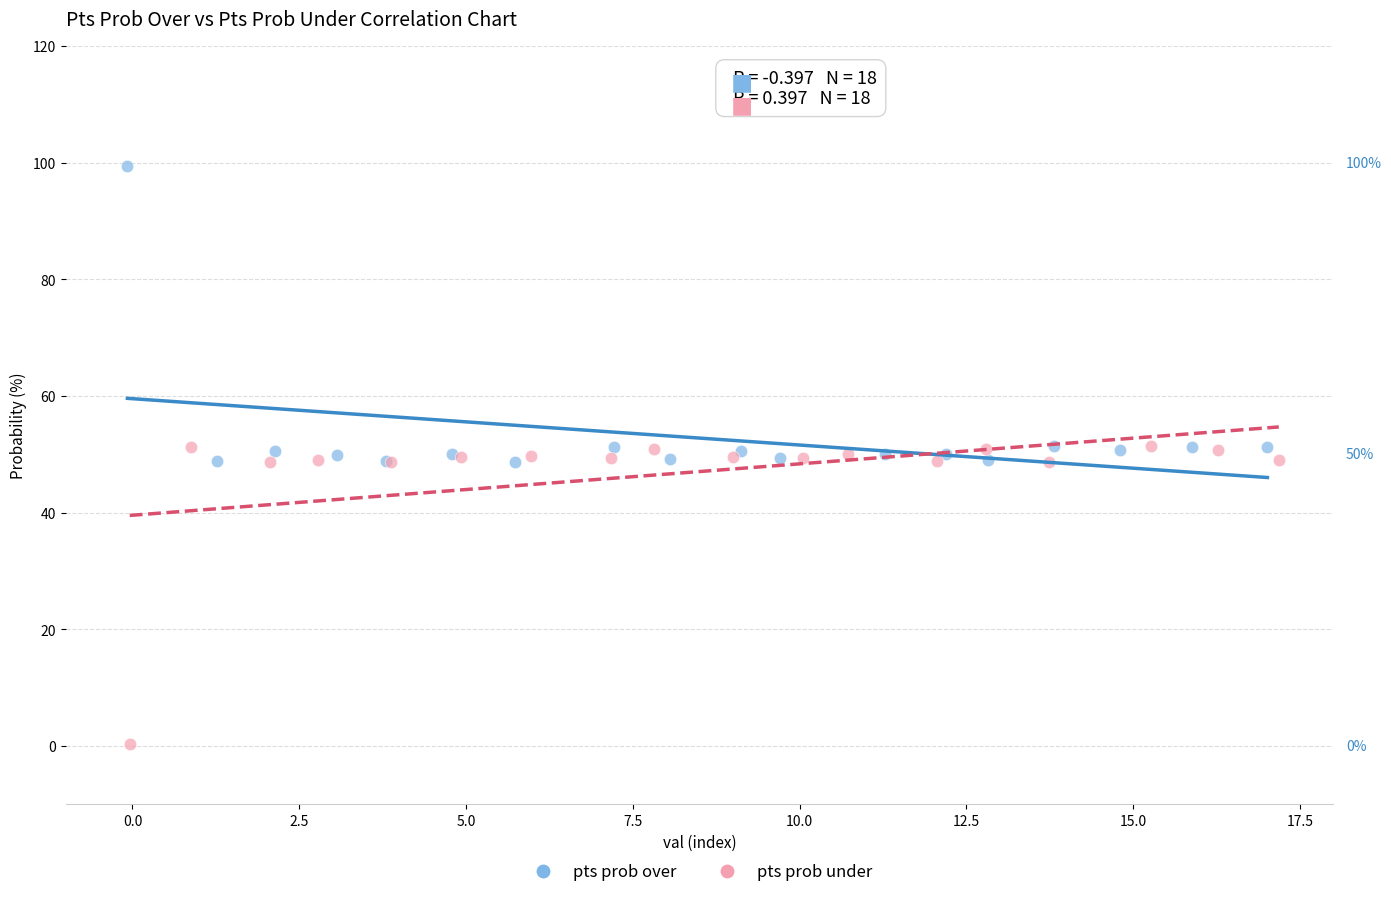

Which series contains the lowest Y value?

pts prob under